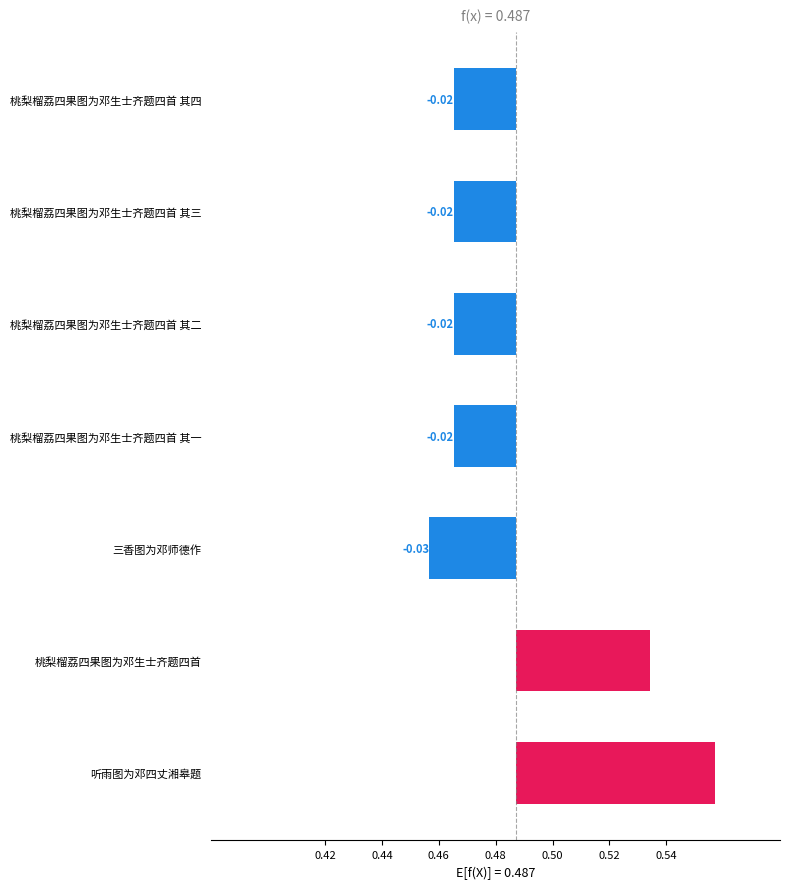

What is the greatest value displayed?

0.1